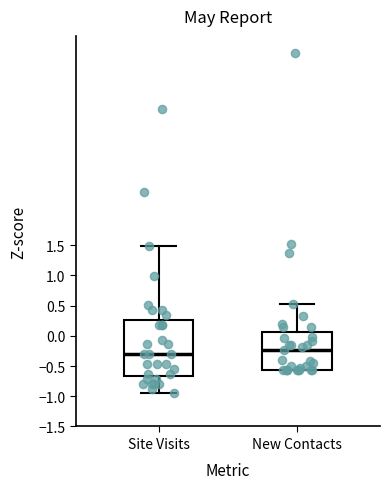

Reading left to right, read every box against the y-axis: the position of its median line, the range the box covers, and the ends of its whiskers. The values are not printed on the chart, so give them approximately, as read against the axis.

Site Visits: median -0.30, box -0.65 to 0.25, whiskers -0.95 to 1.50
New Contacts: median -0.25, box -0.55 to 0.05, whiskers -0.55 to 0.50